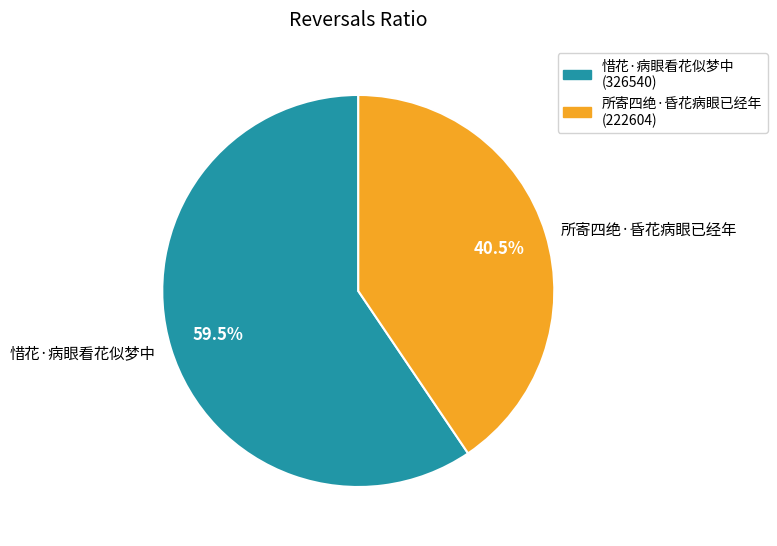

Does 所寄四绝·昏花病眼已经年 represent more than half of the total?

No